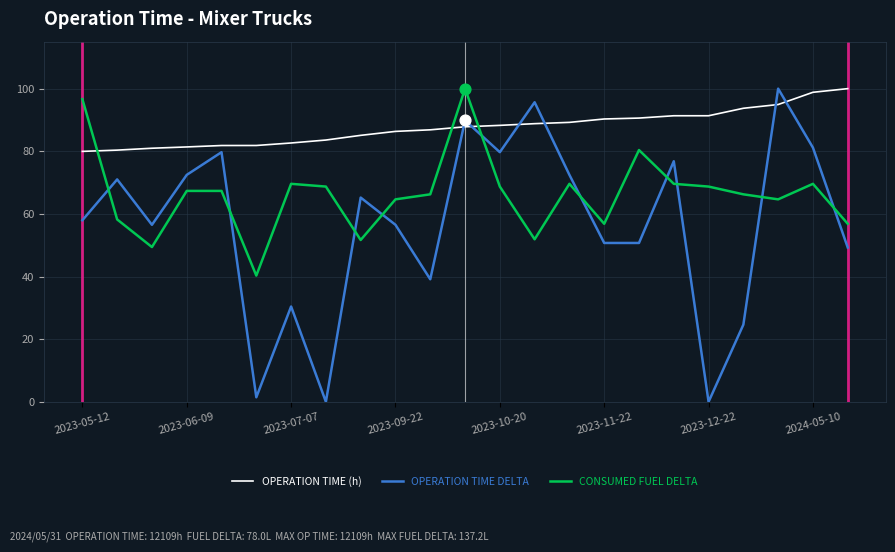

What are all the series names shown in the legend?

OPERATION TIME (h), OPERATION TIME DELTA, CONSUMED FUEL DELTA